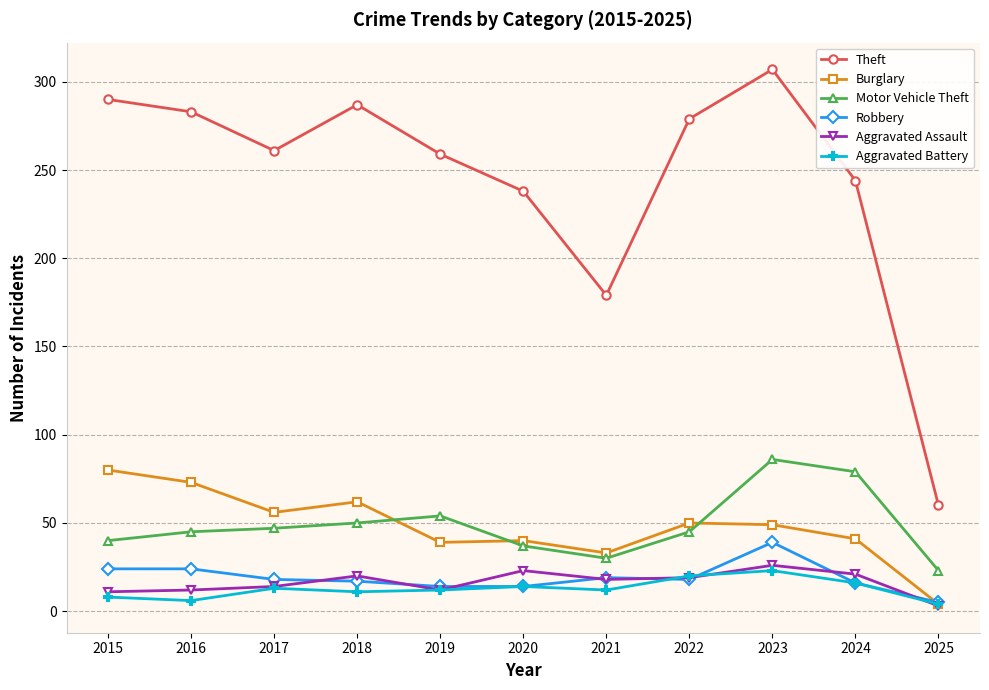

At how many categories does at least one series exceed 246?

7